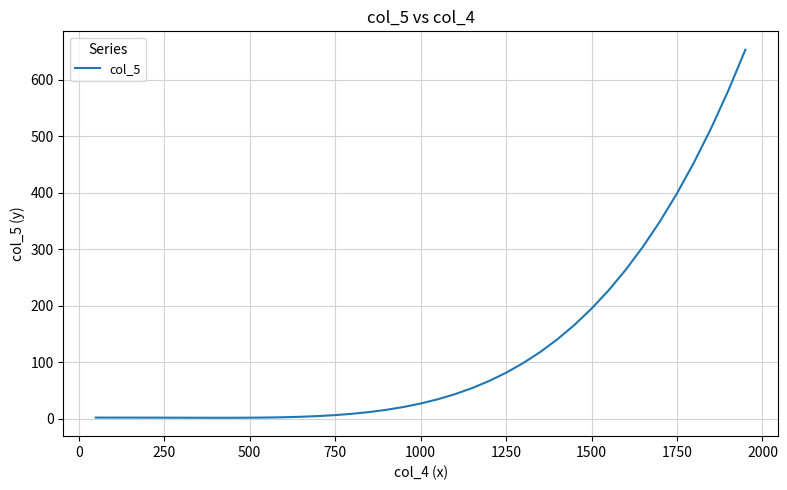

What is the difference between the maximum and minimum values?

650.5